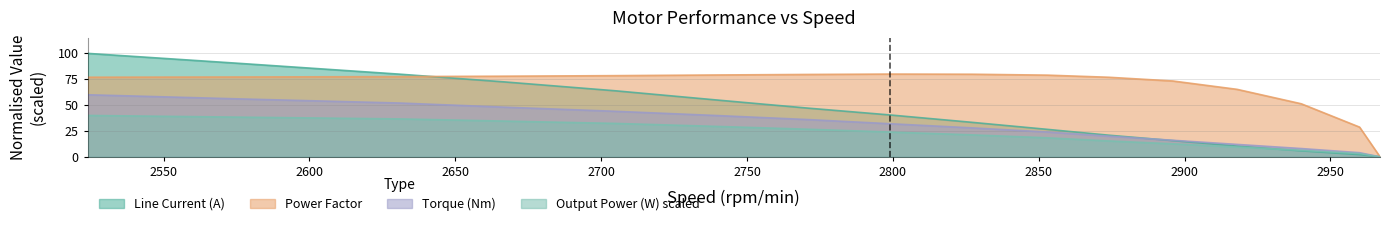

Does the chart display data point markers on the line(s)?

No